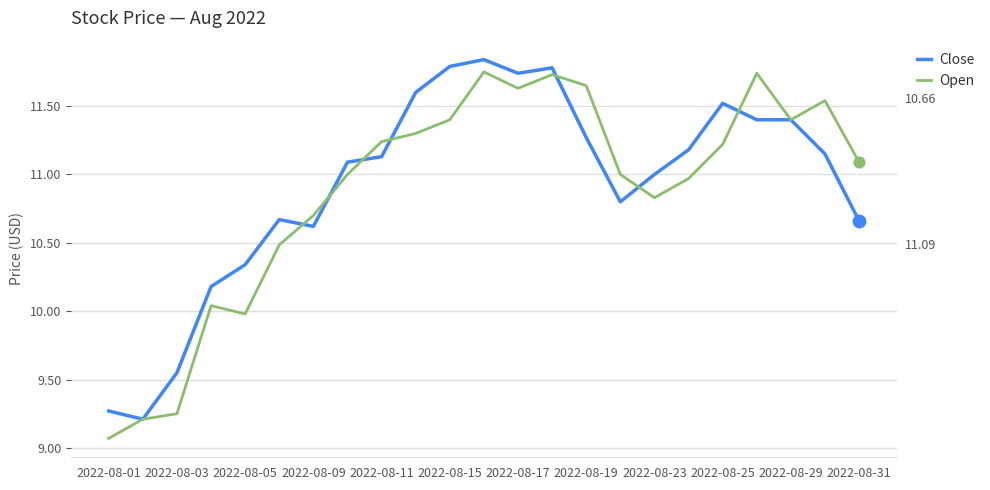

How many lines are shown in the chart?

2